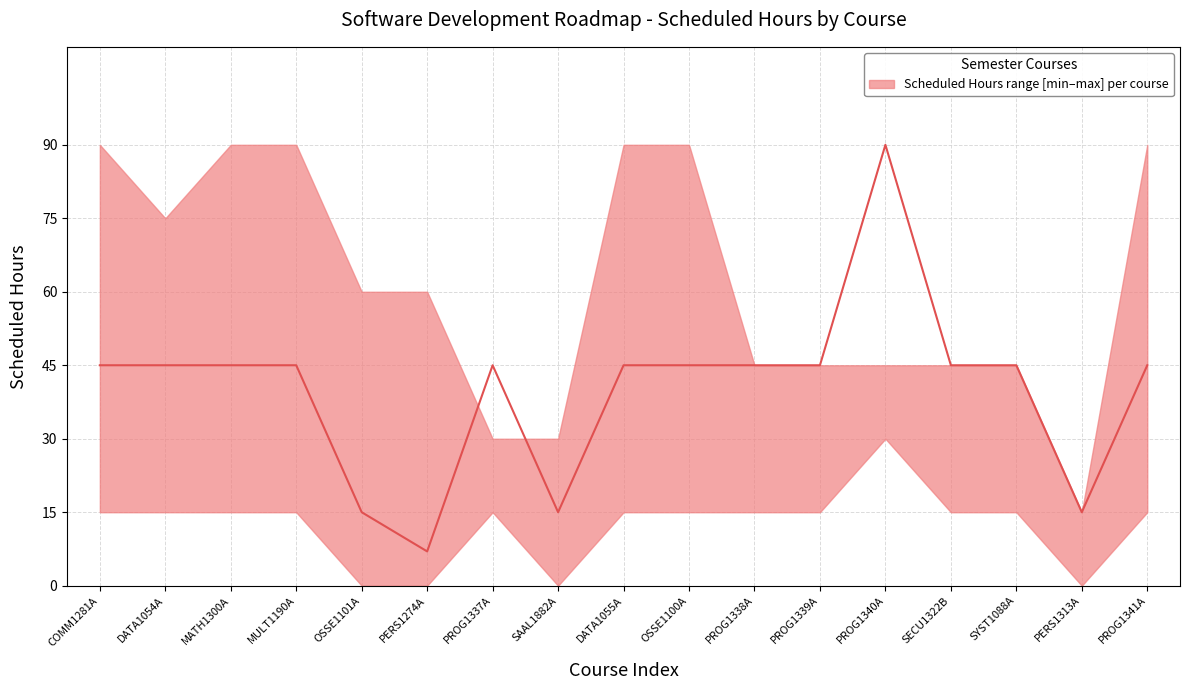

What is the difference between the maximum and minimum values?

83